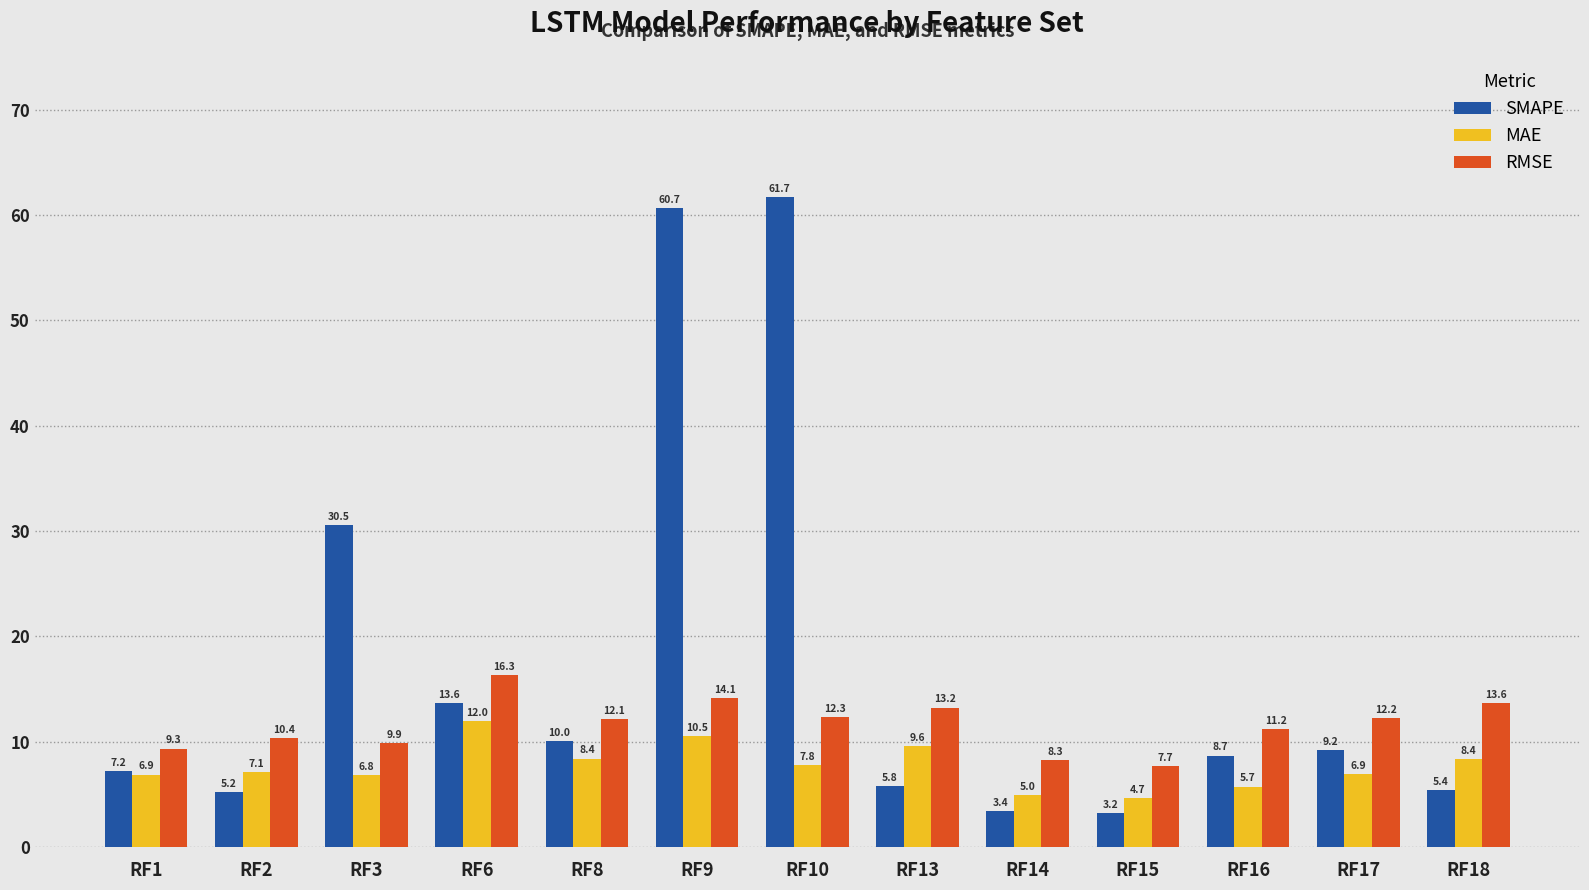

What are all the series names shown in the legend?

SMAPE, MAE, RMSE